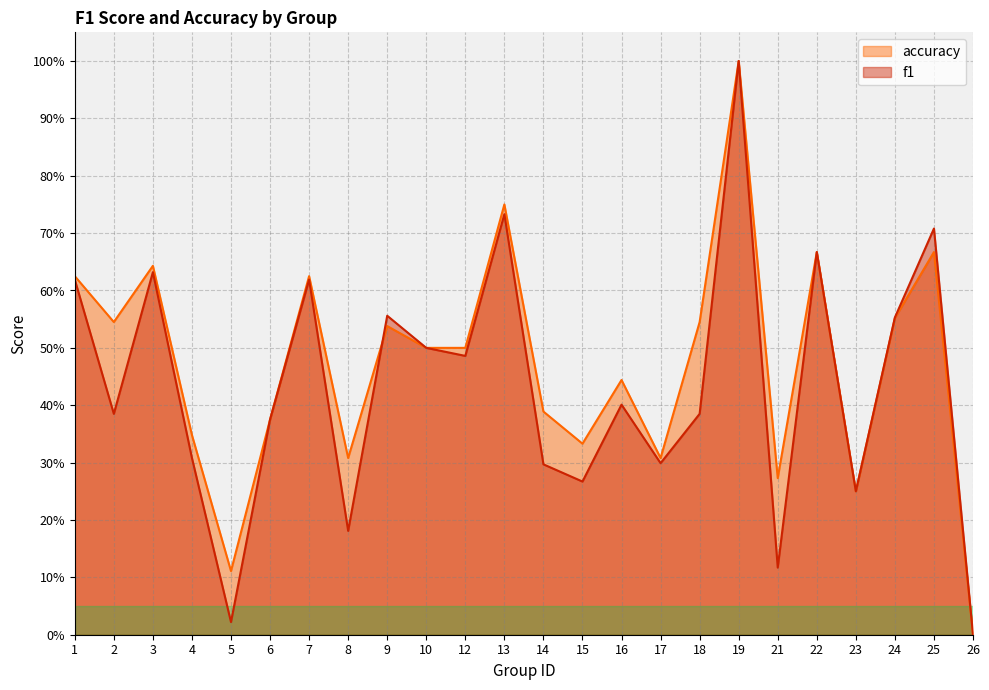

What is the average value of the accuracy series?

0.5